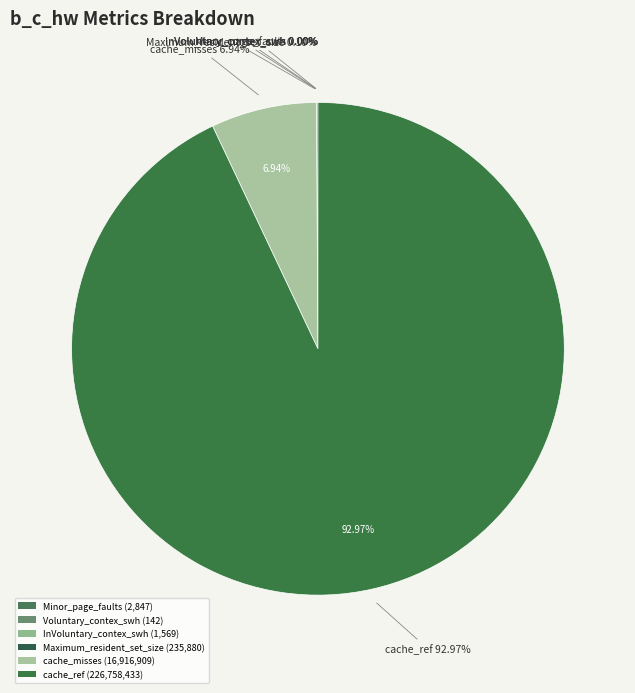

How much of the chart is everything except Maximum_resident_set_size?

99.9%